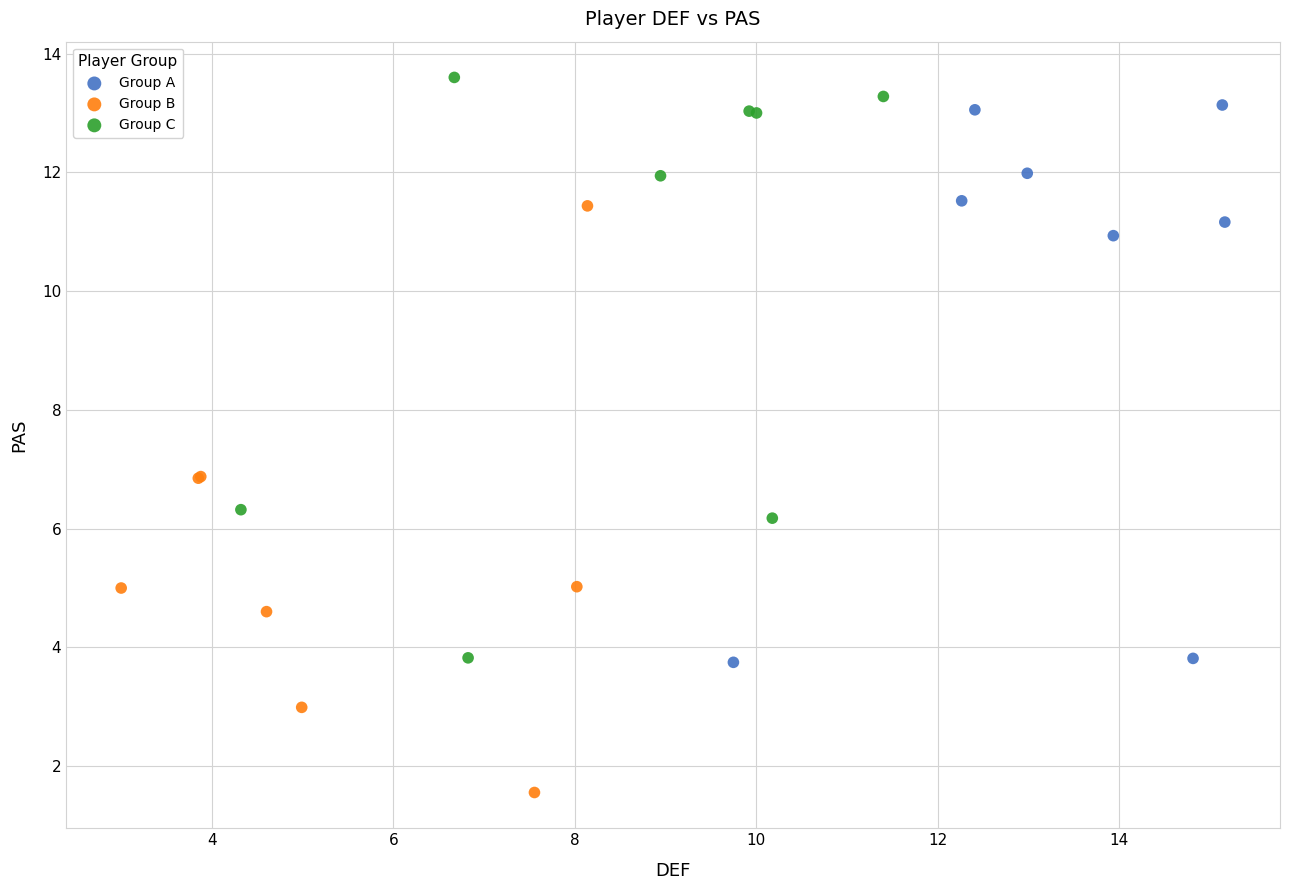

Which series reaches the minimum Y coordinate?

Group B